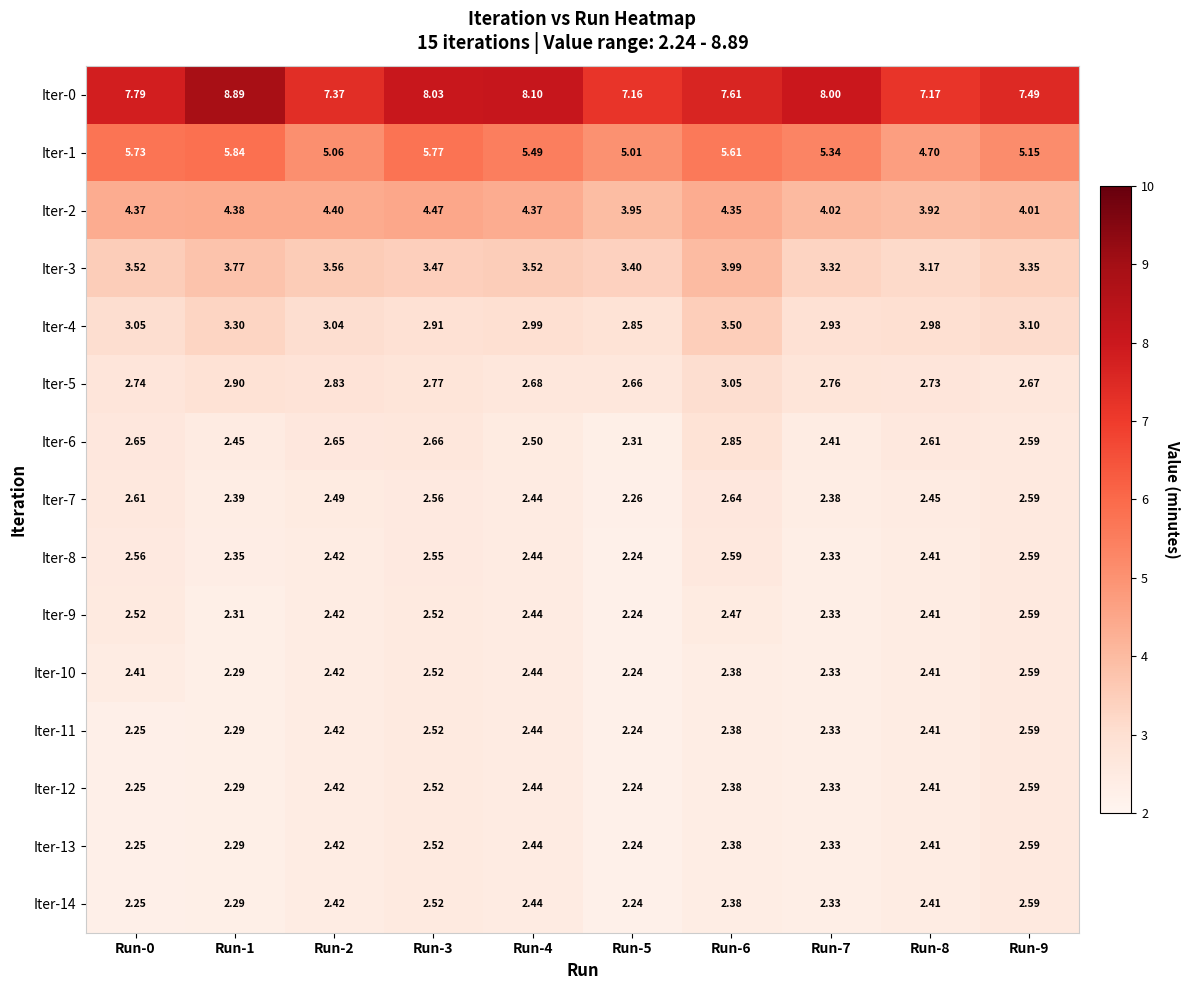

Count the number of categories in the chart.

10